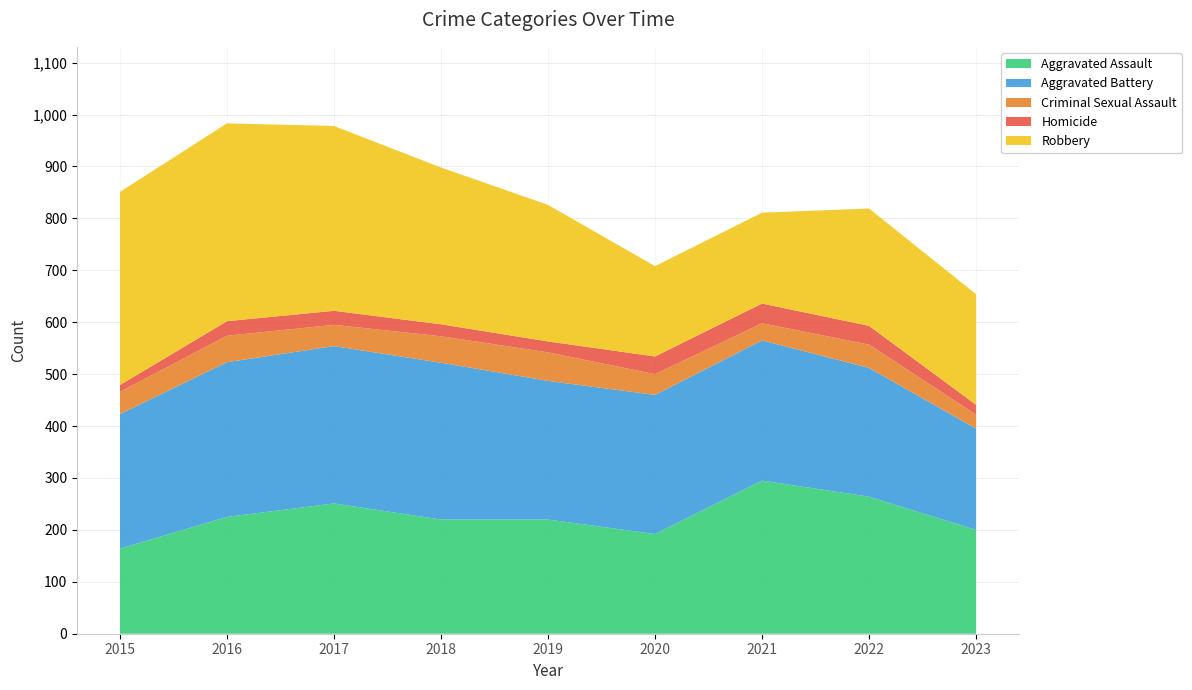

Reading left to right, extract all data points from this chart.

Aggravated Assault: 2015=164	2016=225	2017=251	2018=220	2019=220	2020=192	2021=295	2022=264	2023=200
Aggravated Battery: 2015=259	2016=298	2017=303	2018=302	2019=267	2020=268	2021=270	2022=248	2023=195
Criminal Sexual Assault: 2015=43	2016=51	2017=41	2018=51	2019=55	2020=40	2021=33	2022=45	2023=27
Homicide: 2015=13	2016=28	2017=27	2018=23	2019=21	2020=34	2021=38	2022=36	2023=19
Robbery: 2015=372	2016=381	2017=356	2018=302	2019=263	2020=174	2021=175	2022=226	2023=213